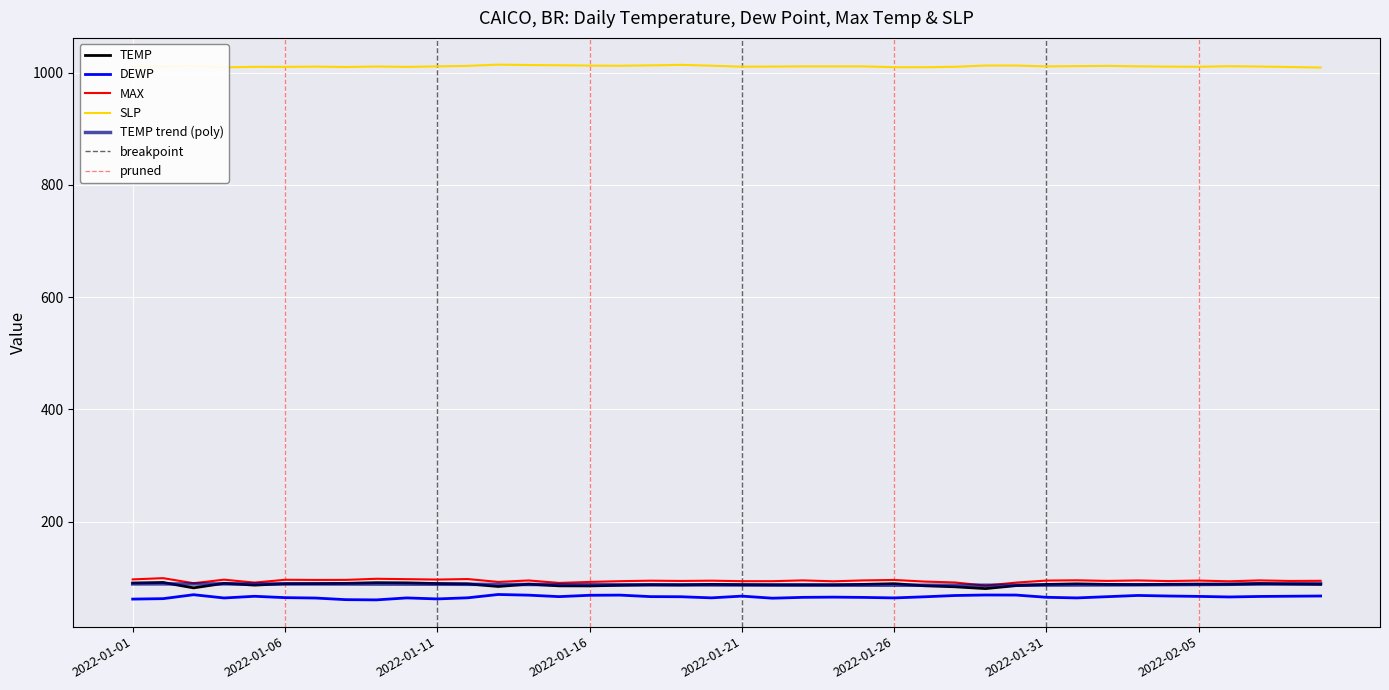

At which category does MAX reach its first local peak?

2022-01-02